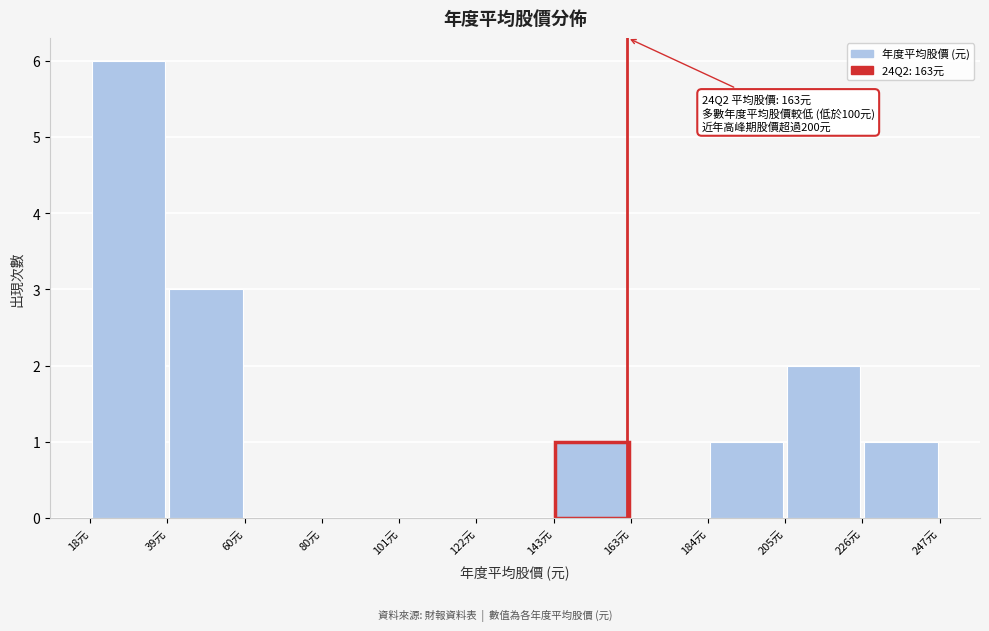

Over which range of the x-axis is the bar tallest?

20 to 40